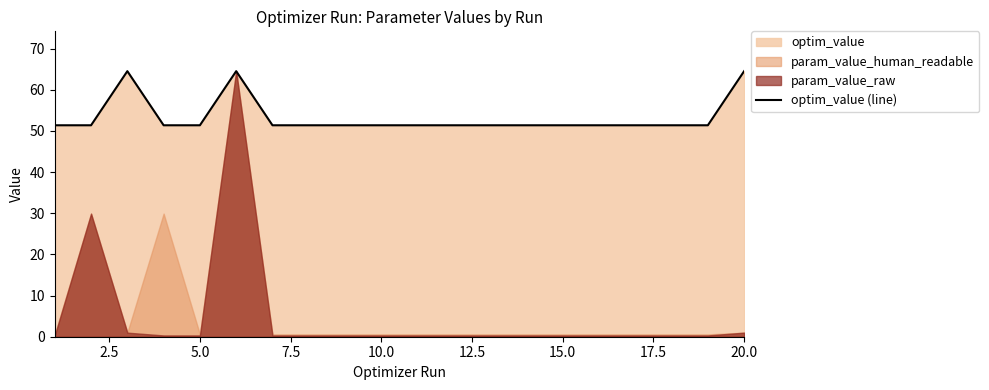

What is the highest value of the optim_value (line) series?

64.5